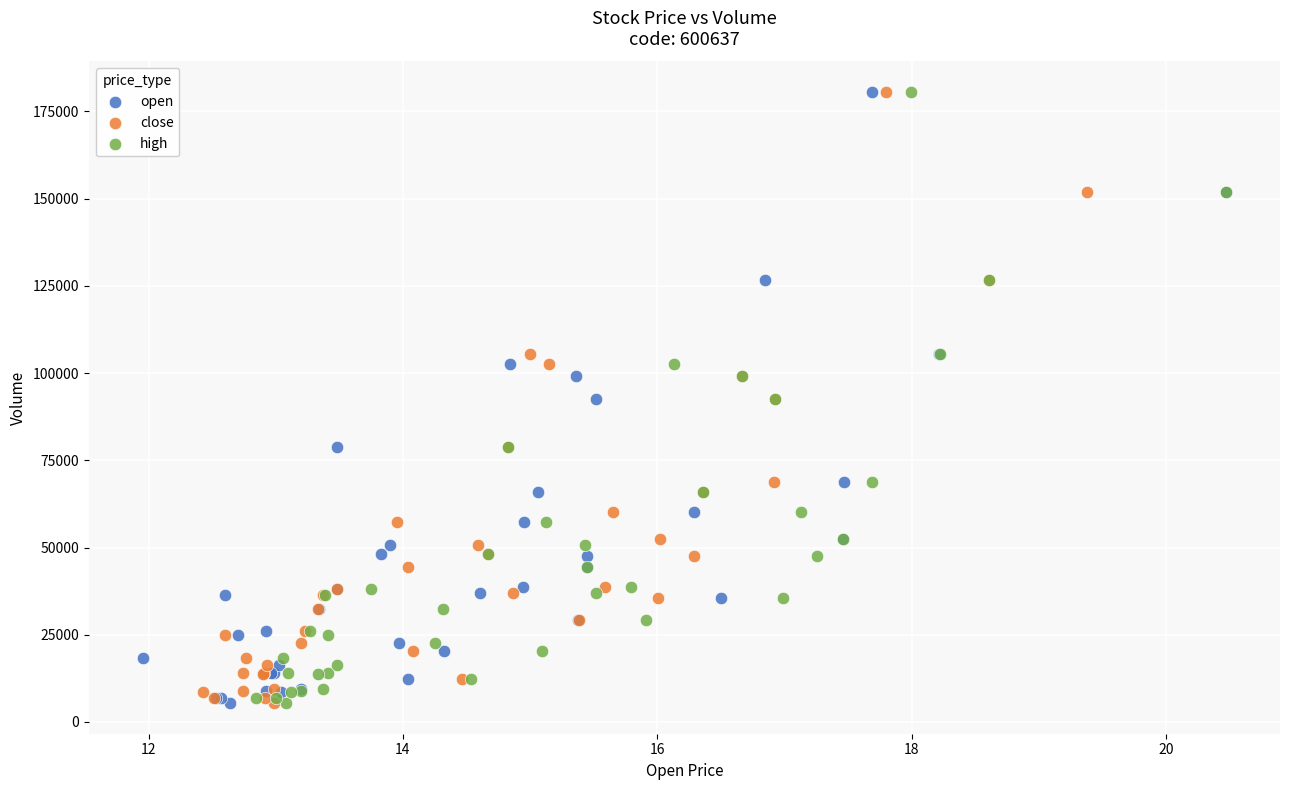

What are all the series names shown in the legend?

open, close, high